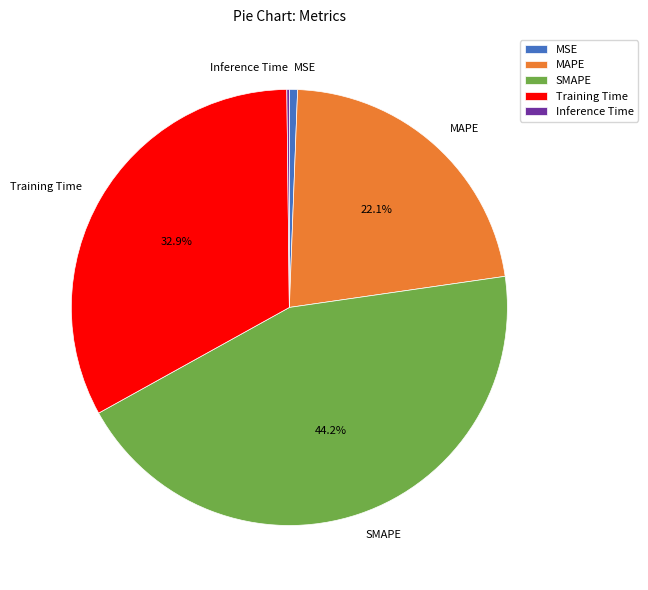

What percentage is the Training Time slice, to the nearest percent?

33%